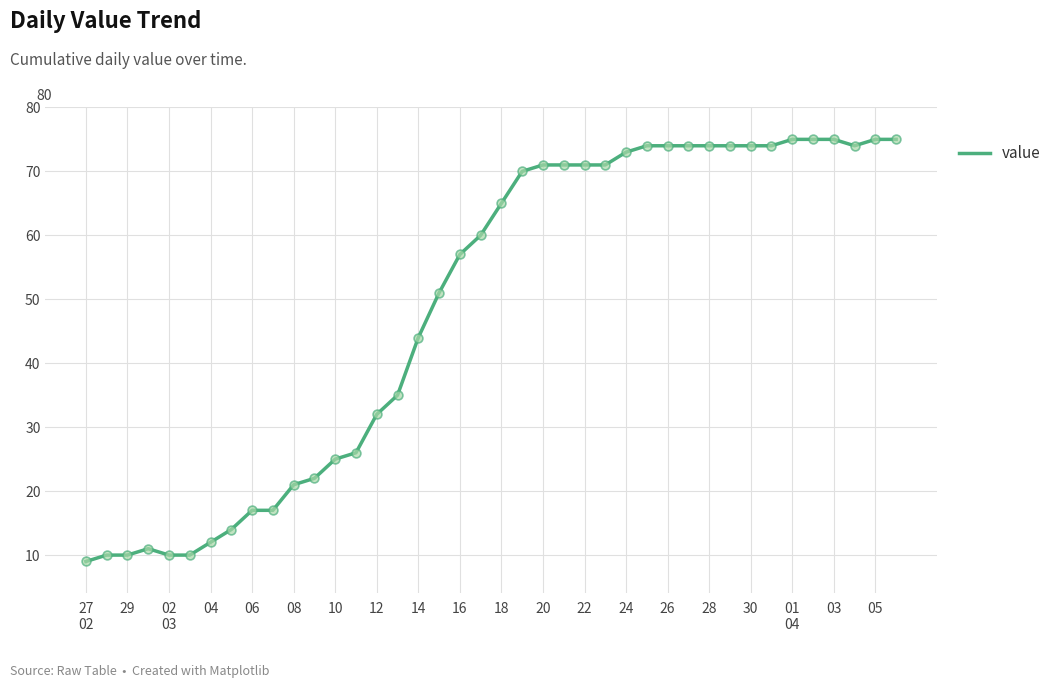

What is the minimum value shown in the chart?

9